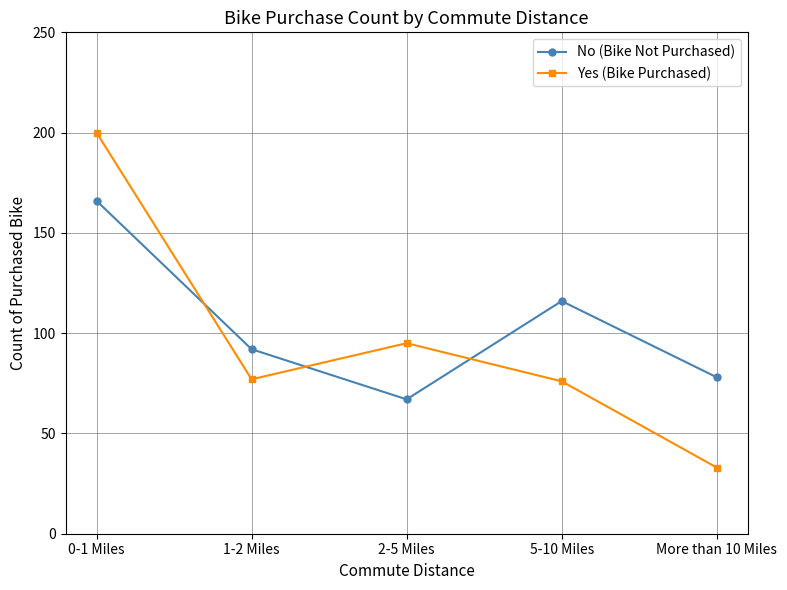

How many values in the No (Bike Not Purchased) series are below 92?

2